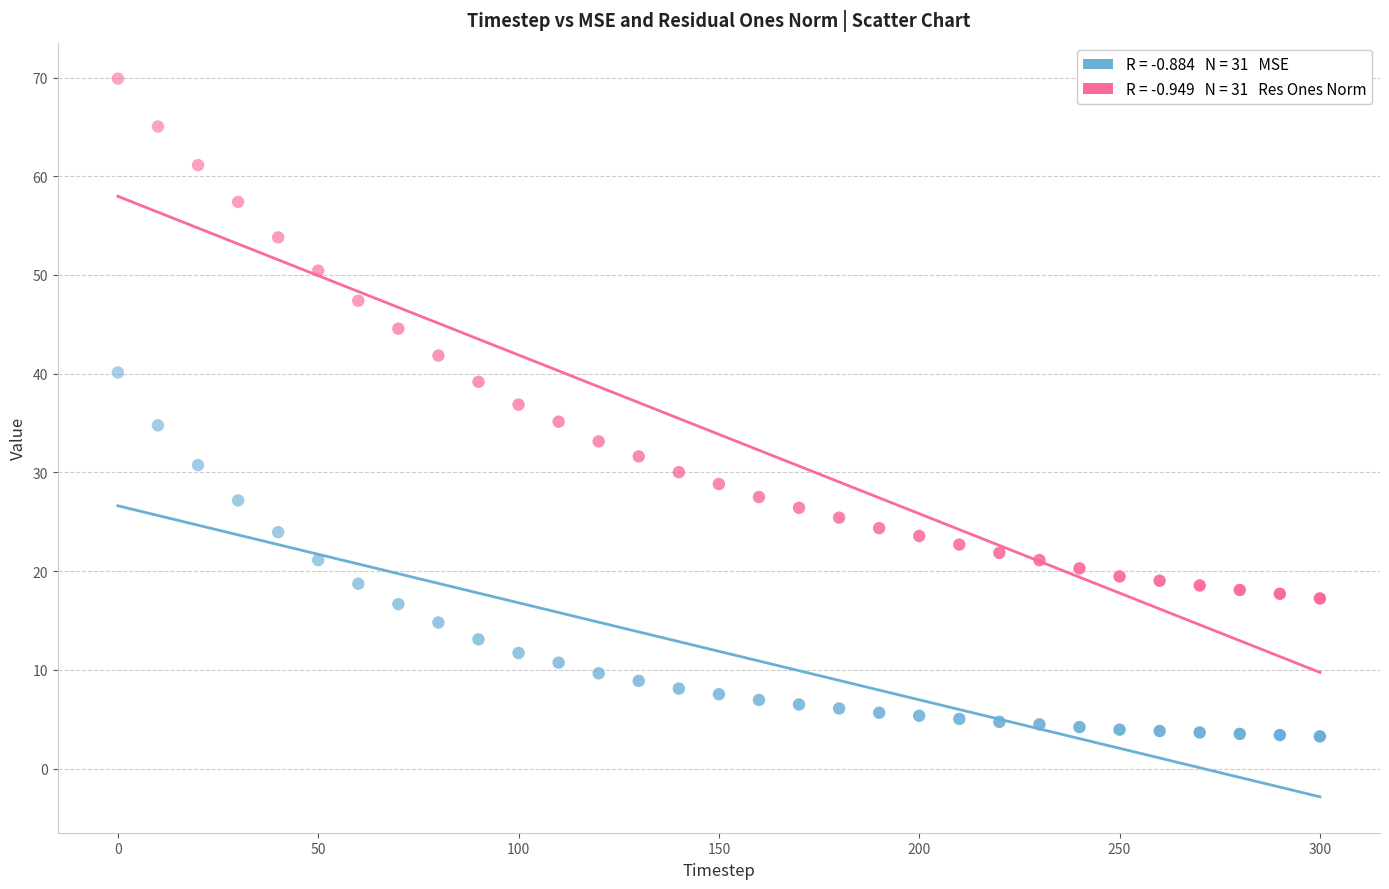

Across all data points, what is the range of X values (max minus min)?

300.0